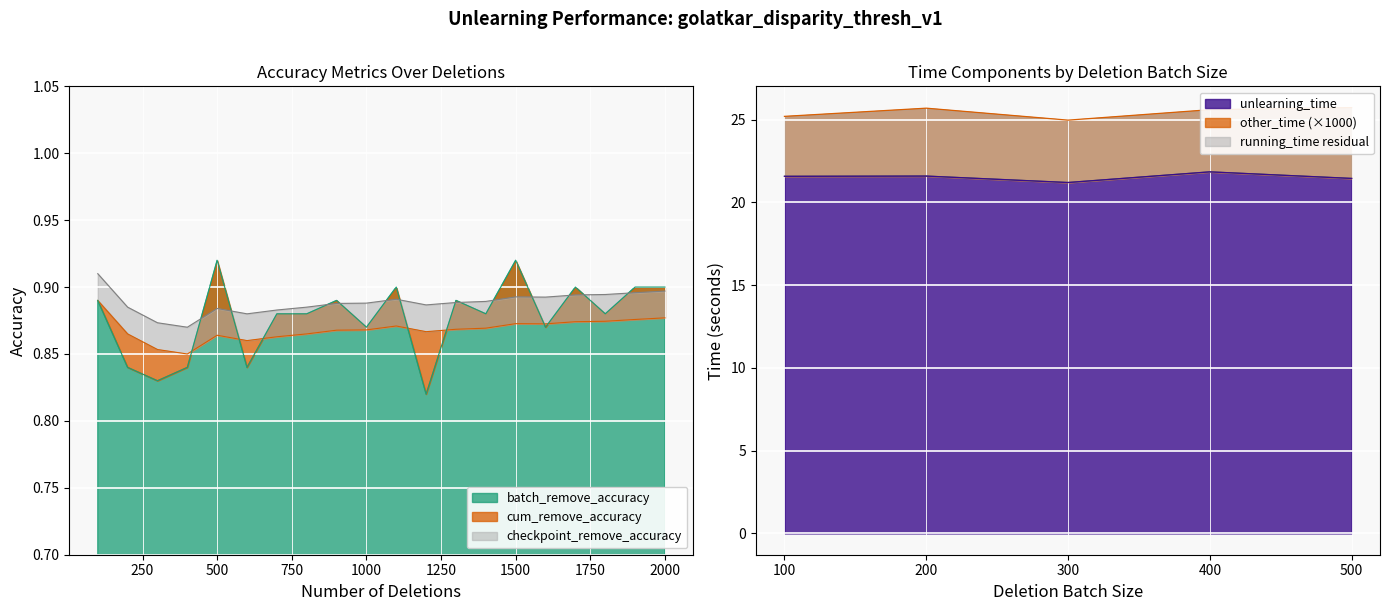

True or false: unlearning_time and running_time cross at least once.

False